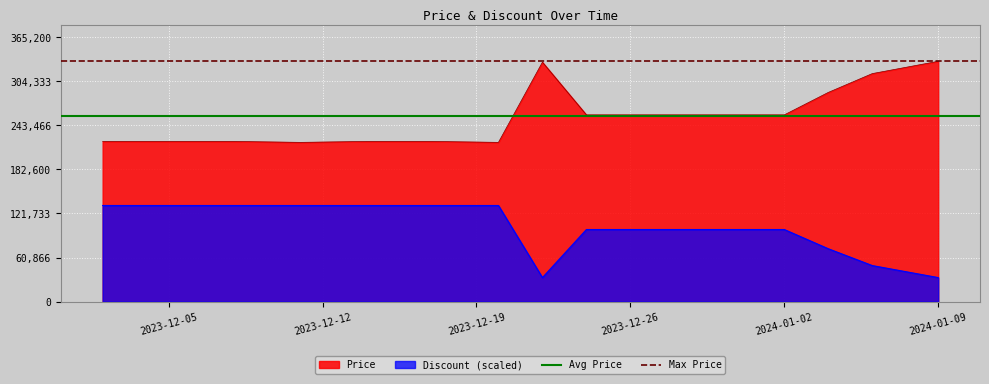

True or false: Price and Discount (scaled) cross at least once.

False